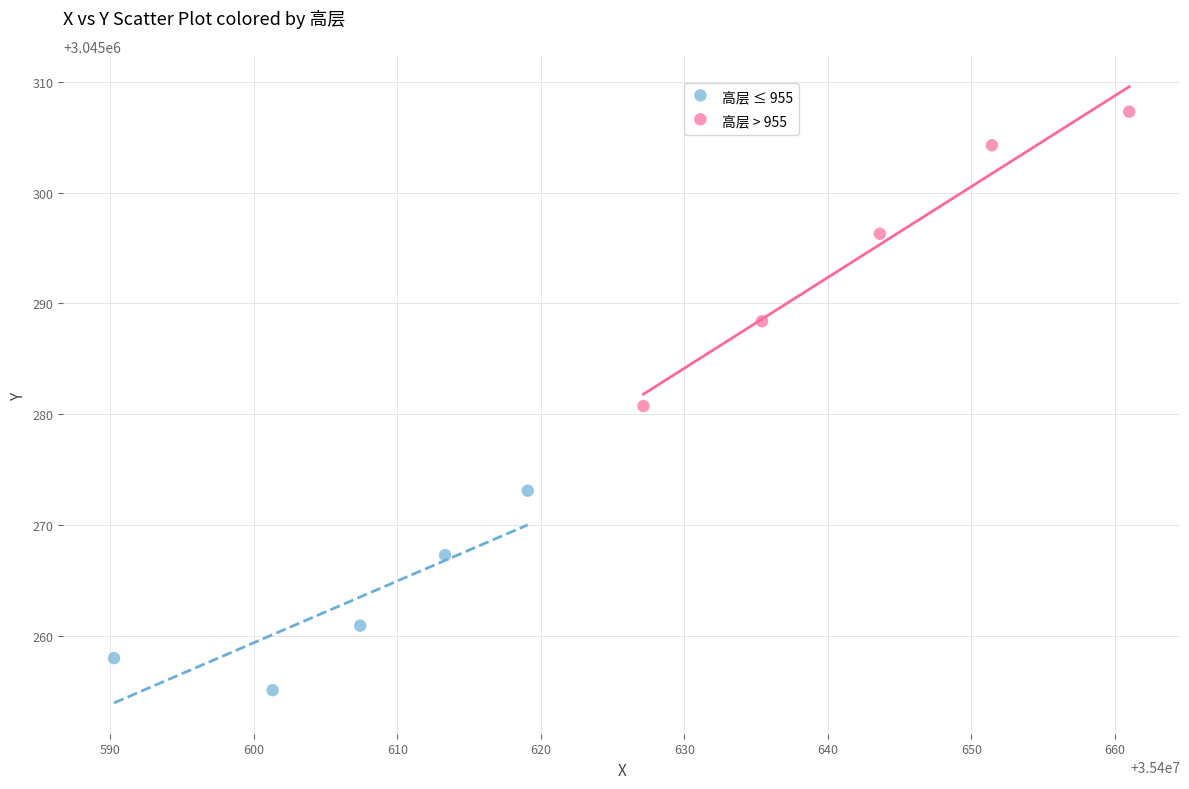

Which series has the widest spread of Y values?

高层 > 955